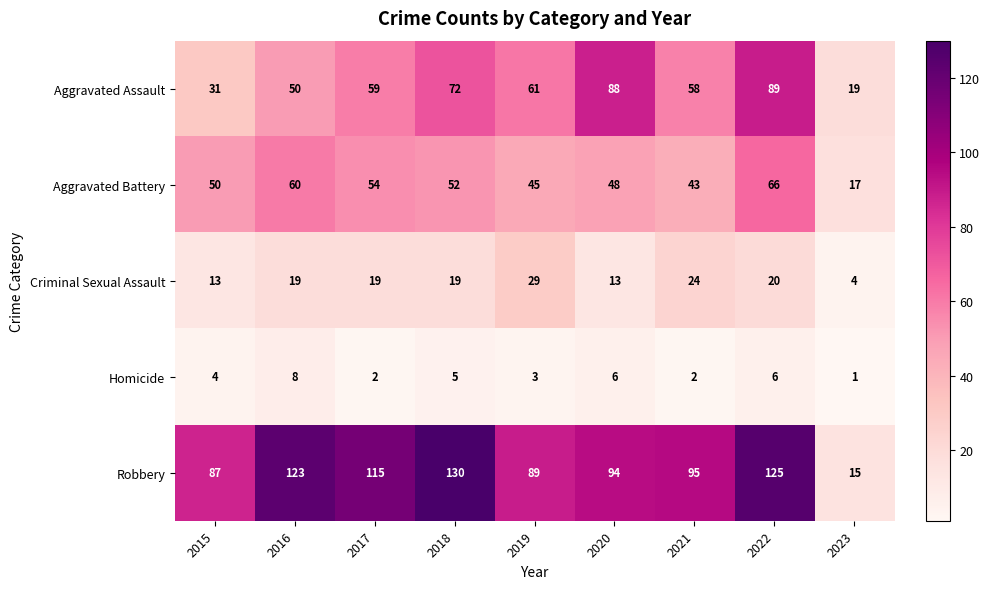

At which category is the sum across all series the highest?

2022